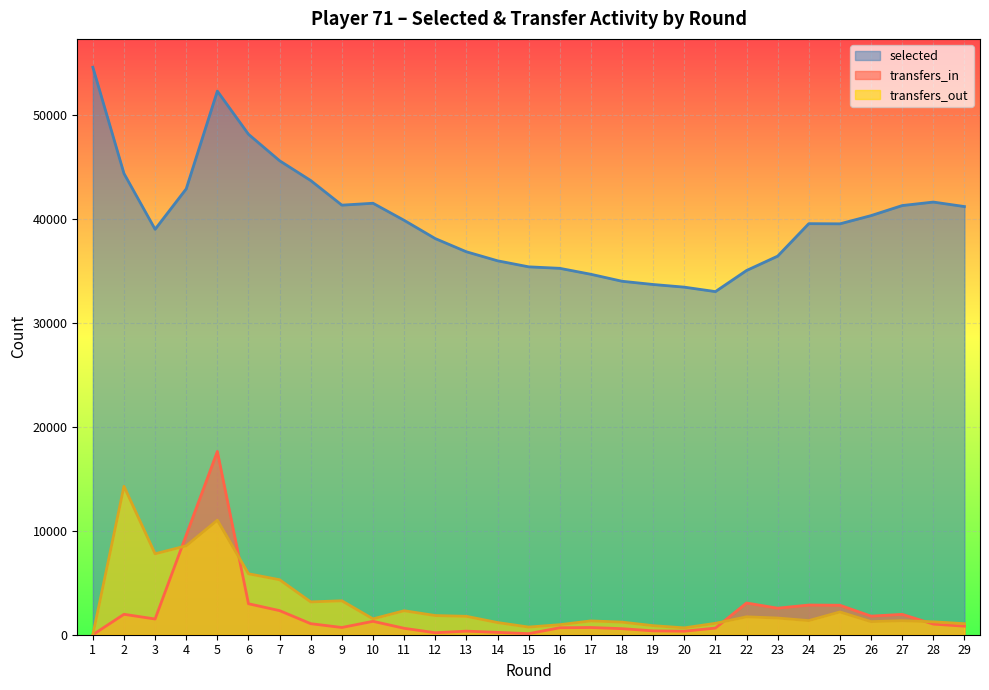

Which has a higher value, 5 or 10?

5